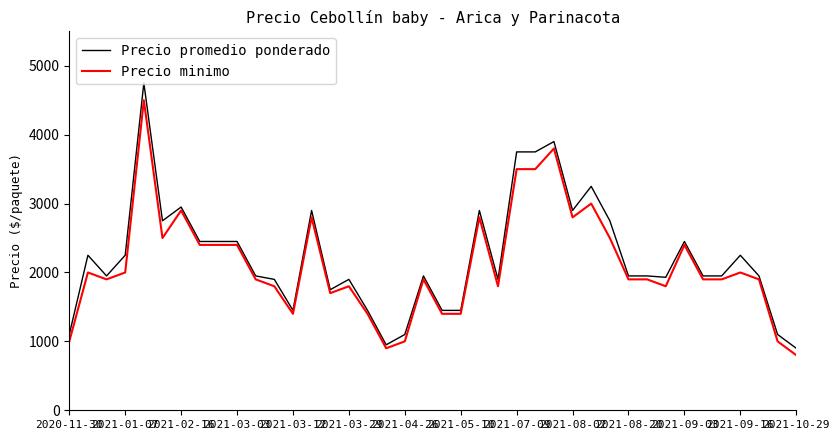

What is the maximum value for Precio promedio ponderado?

4750